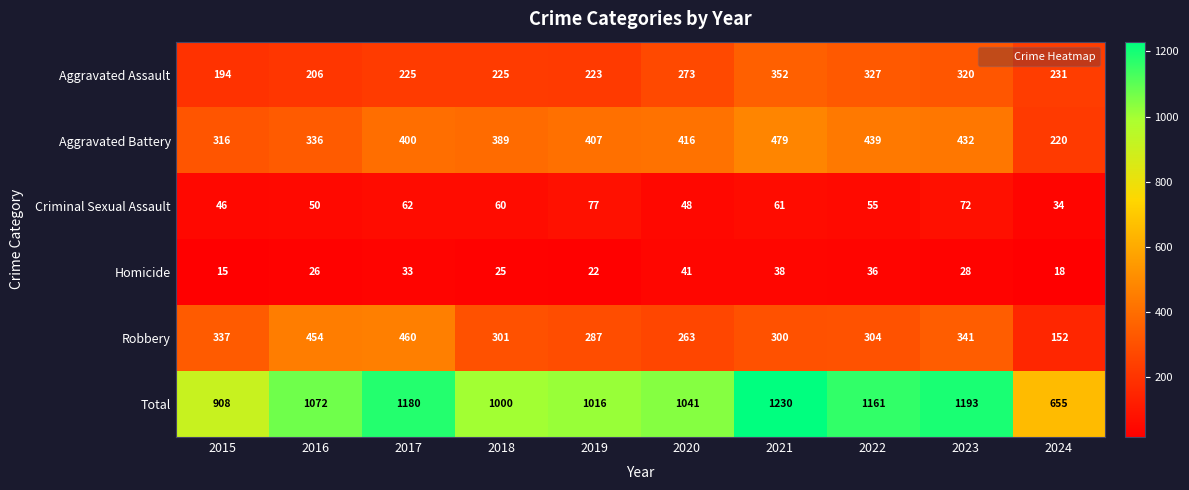

The value of Aggravated Battery at 2016 is 215. True or false?

False